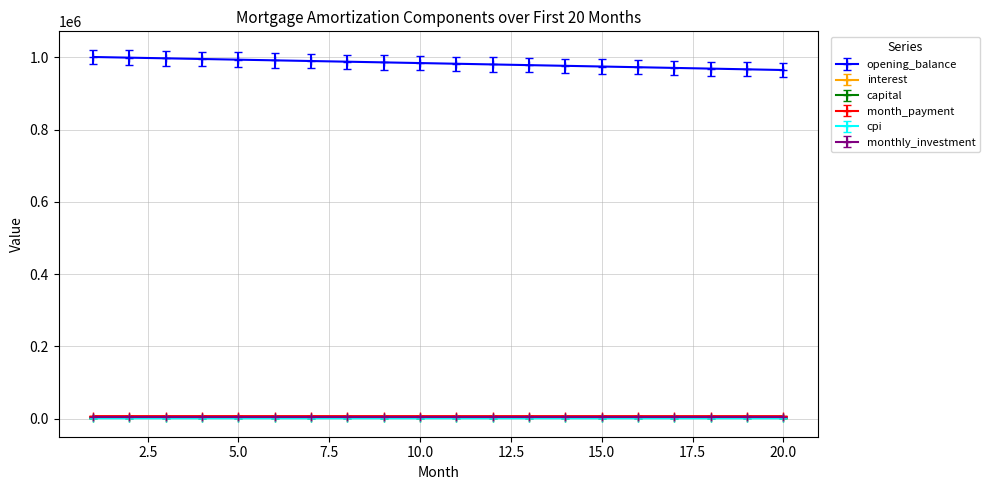

True or false: interest and capital cross at least once.

False